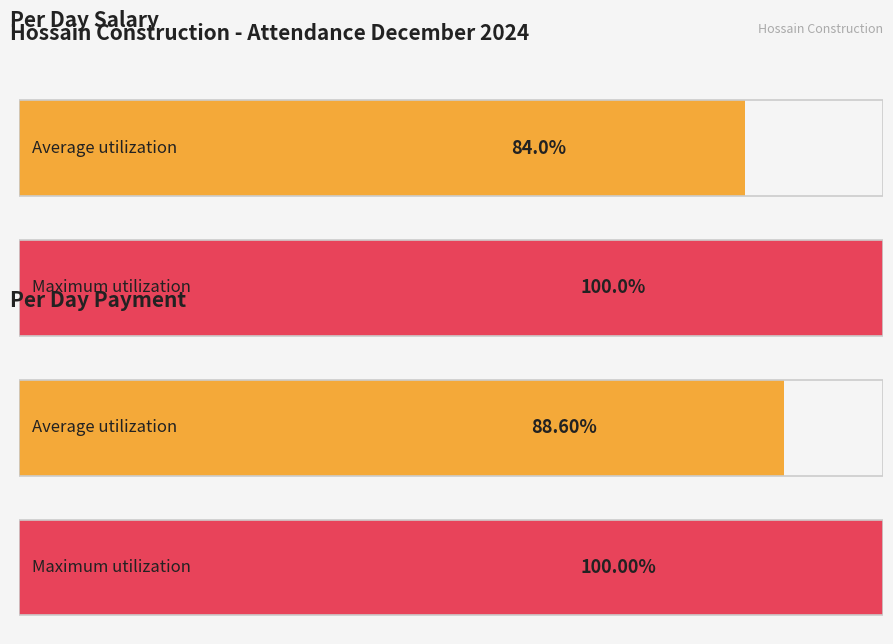

Is it true that Per Day Payment equals 1037 at Rasel 1?

False